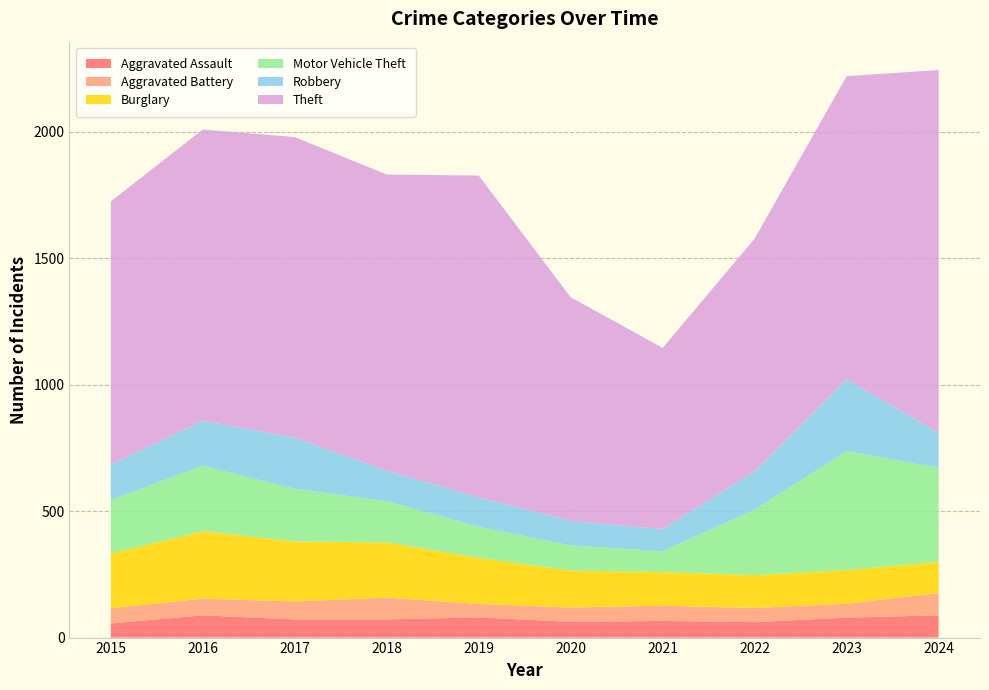

Reading left to right, list all the values displayed in this chart.

Aggravated Assault: 56	88	72	72	80	62	66	61	79	88
Aggravated Battery: 60	66	71	86	53	57	60	56	55	88
Burglary: 216	266	237	218	182	146	133	130	133	123
Motor Vehicle Theft: 212	259	208	163	123	99	82	259	470	372
Robbery: 139	178	202	121	116	97	88	151	284	138
Theft: 1041	1151	1188	1170	1272	884	716	920	1198	1434